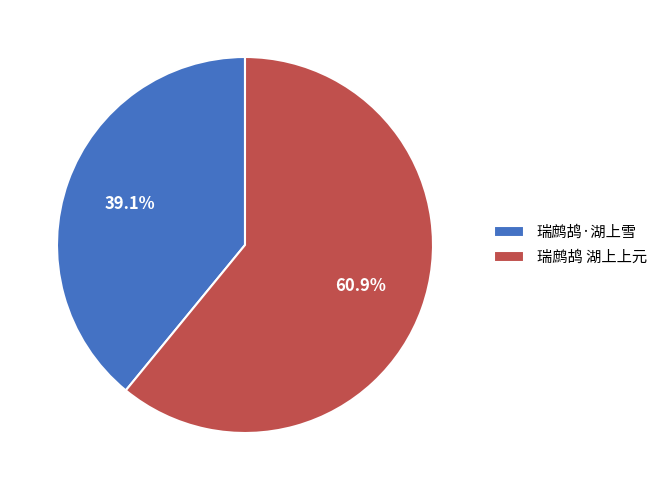

Rank the categories by value from highest to lowest.

瑞鹧鸪 湖上上元, 瑞鹧鸪·湖上雪